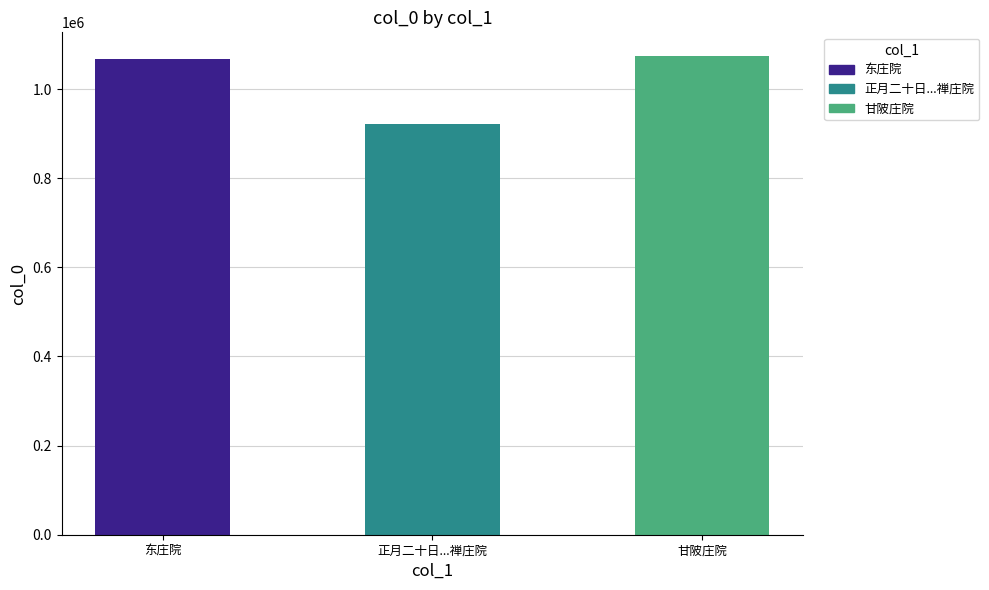

What is the ratio of the value at 甘陂庄院 to the value at 正月二十日...禅庄院?

1.2